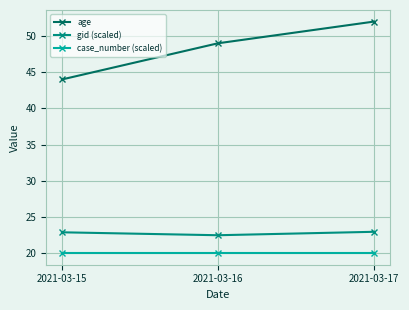

Rank the series at 2021-03-15 from lowest to highest value.

case_number (scaled), gid (scaled), age